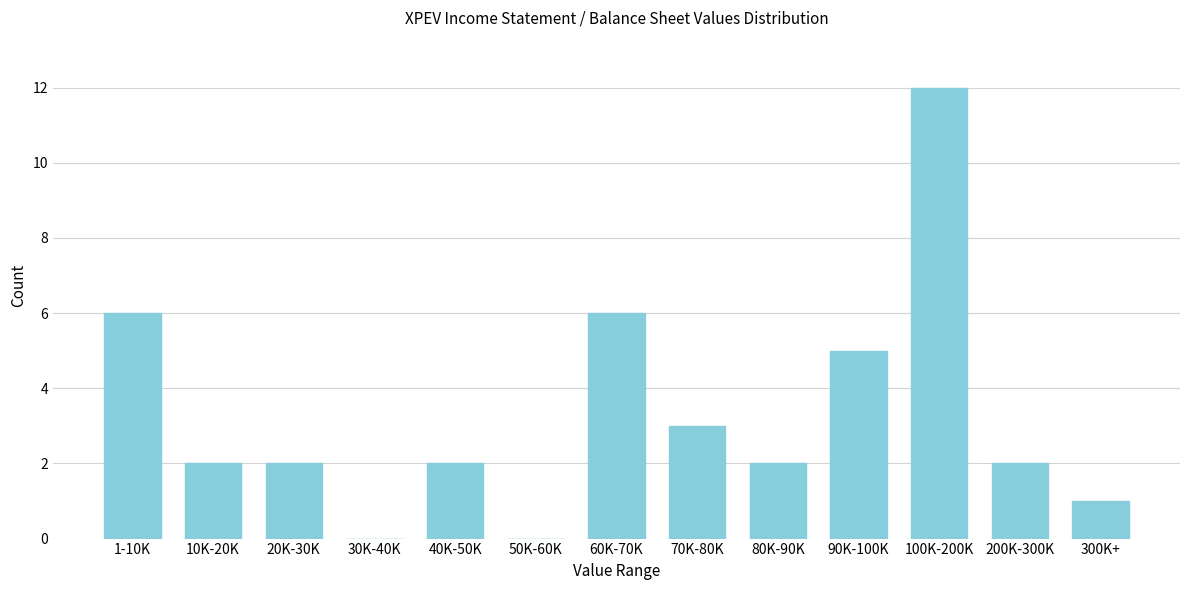

Reading left to right, extract all data points from this chart.

1-10K=6	10K-20K=2	20K-30K=2	30K-40K=0	40K-50K=2	50K-60K=0	60K-70K=6	70K-80K=3	80K-90K=2	90K-100K=5	100K-200K=12	200K-300K=2	300K+=1